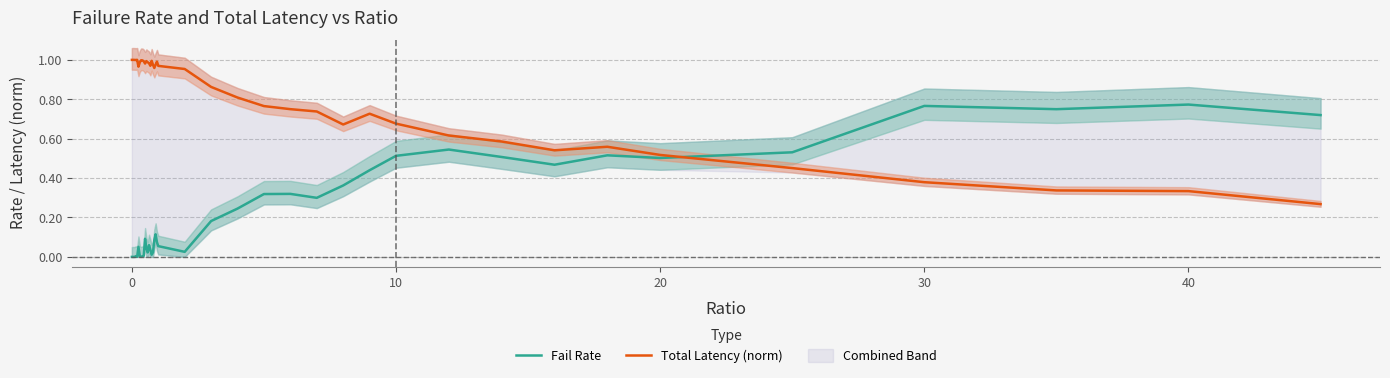

What is the difference between the maximum and minimum values in the Total Latency (norm) series?

0.7